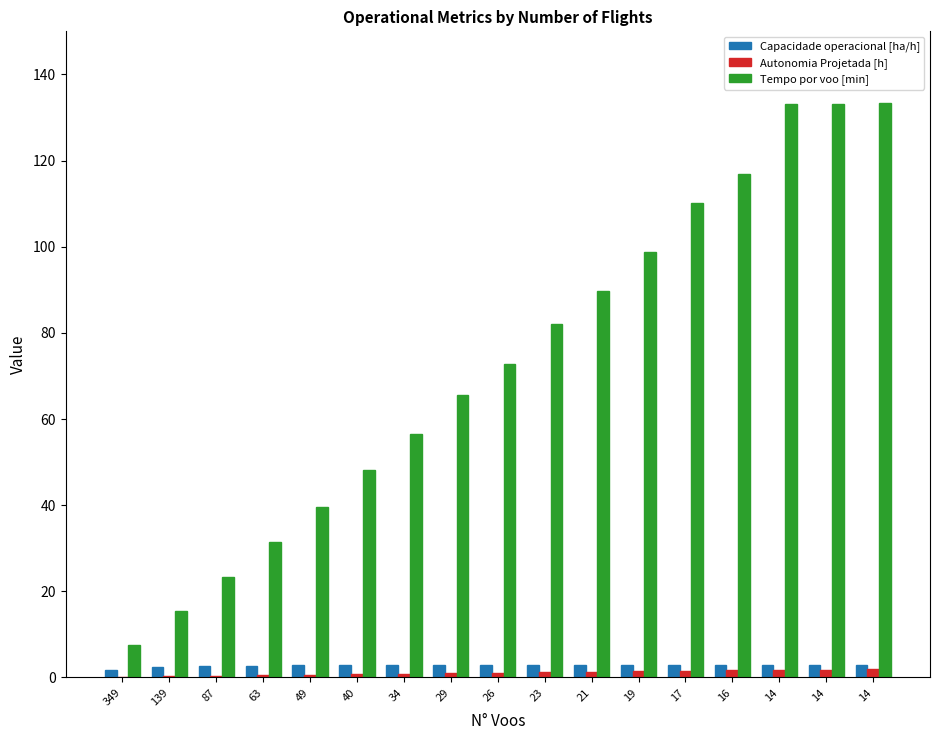

Is the value of Capacidade operacional [ha/h] at 34 greater than the value of Autonomia Projetada [h] at 34?

Yes